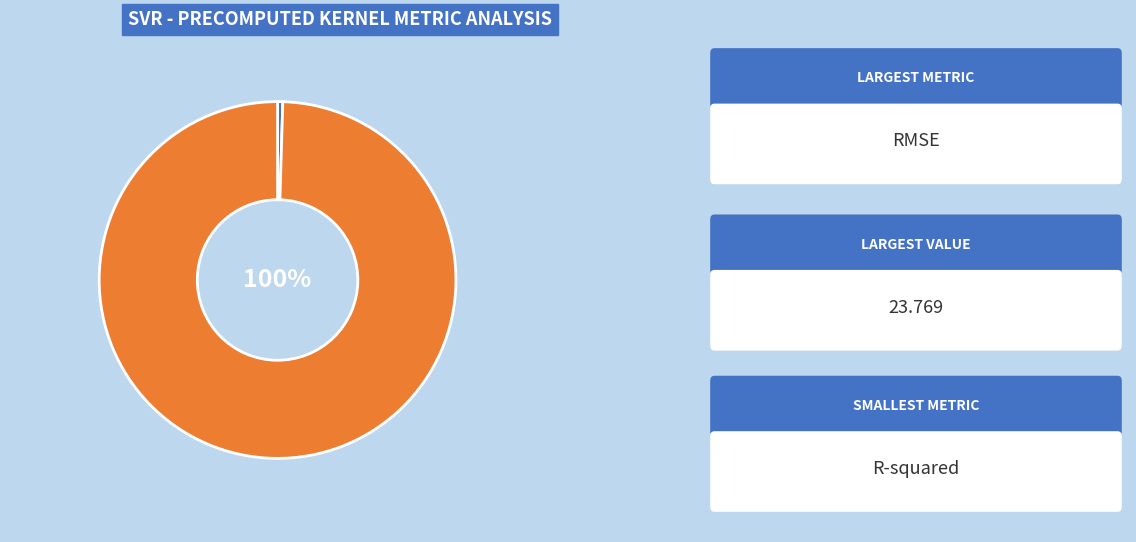

Does RMSE represent more than half of the total?

Yes